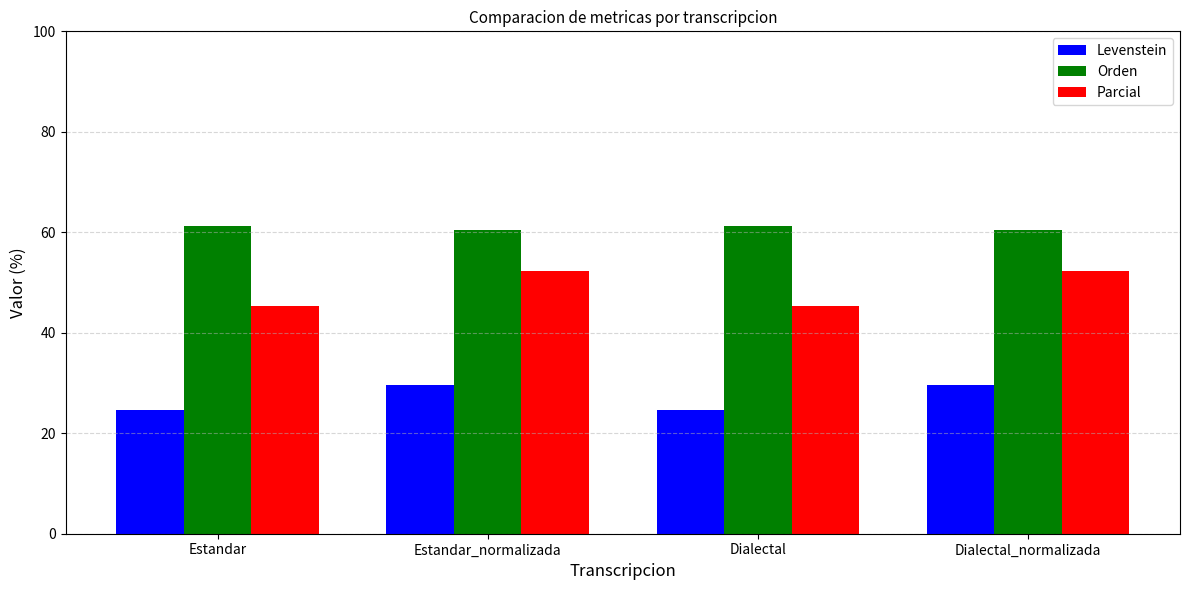

Reading right to left, transcribe all the data shown in this chart.

Levenstein: Dialectal_normalizada=29.6	Dialectal=24.7	Estandar_normalizada=29.6	Estandar=24.7
Orden: Dialectal_normalizada=60.4	Dialectal=61.2	Estandar_normalizada=60.4	Estandar=61.2
Parcial: Dialectal_normalizada=52.2	Dialectal=45.3	Estandar_normalizada=52.2	Estandar=45.3